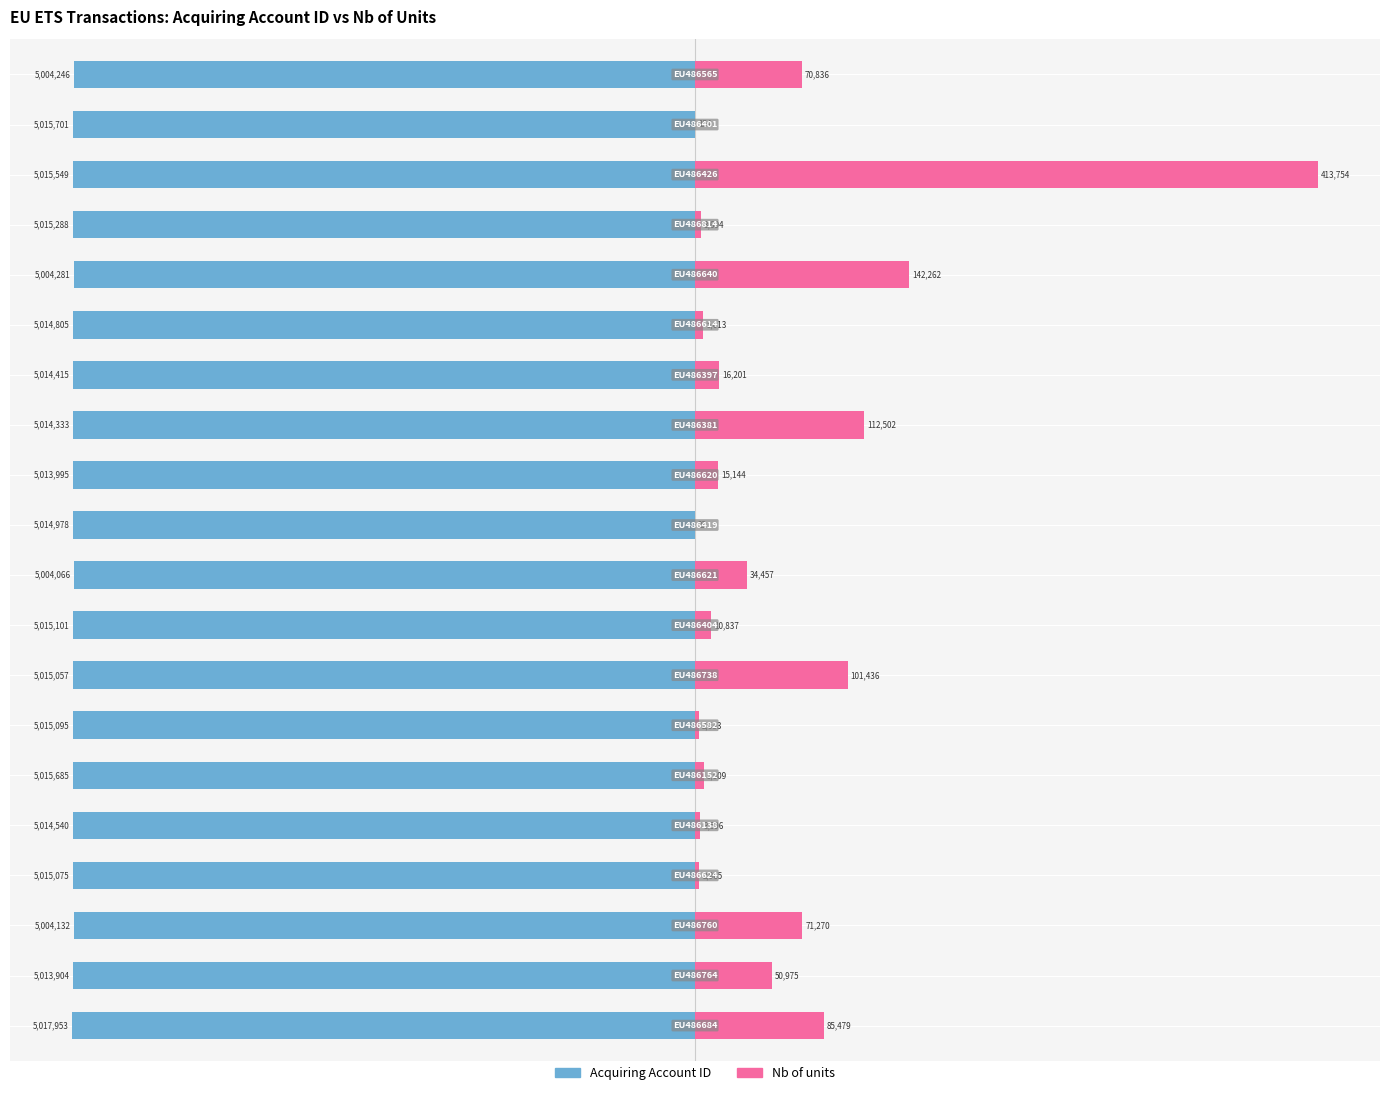

Are the bars grouped side by side (vs. stacked)?

Yes